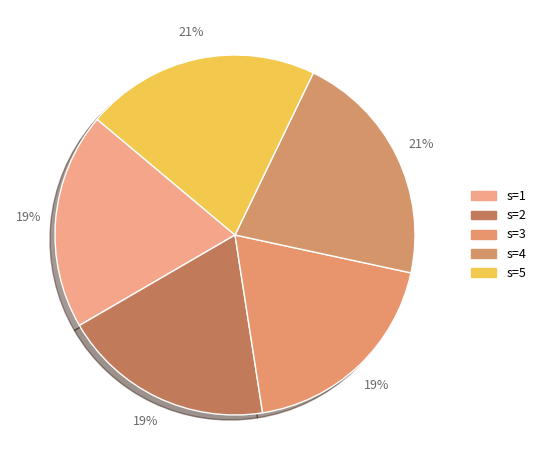

To the nearest percent, what is the average slice percentage?

20%